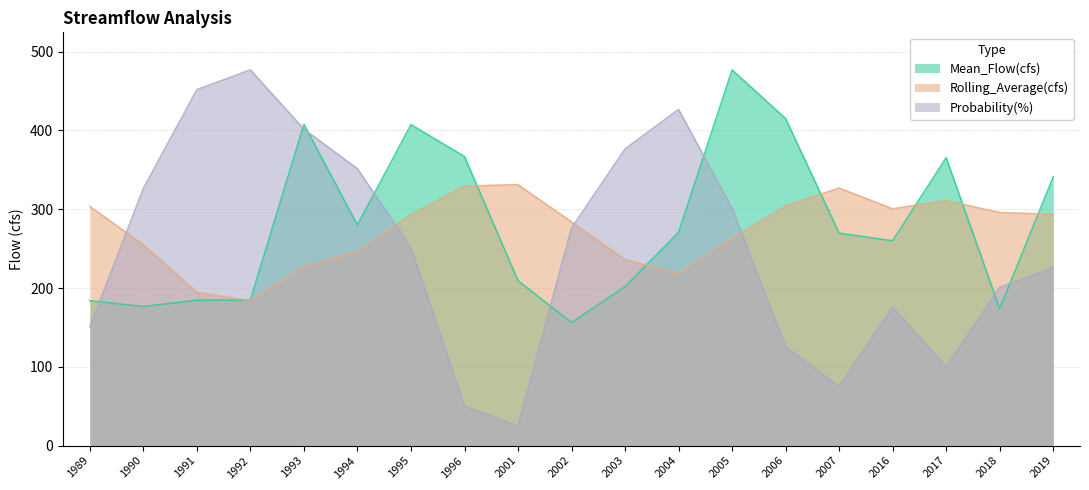

What is the lowest value of the Probability(%) series?

25.1